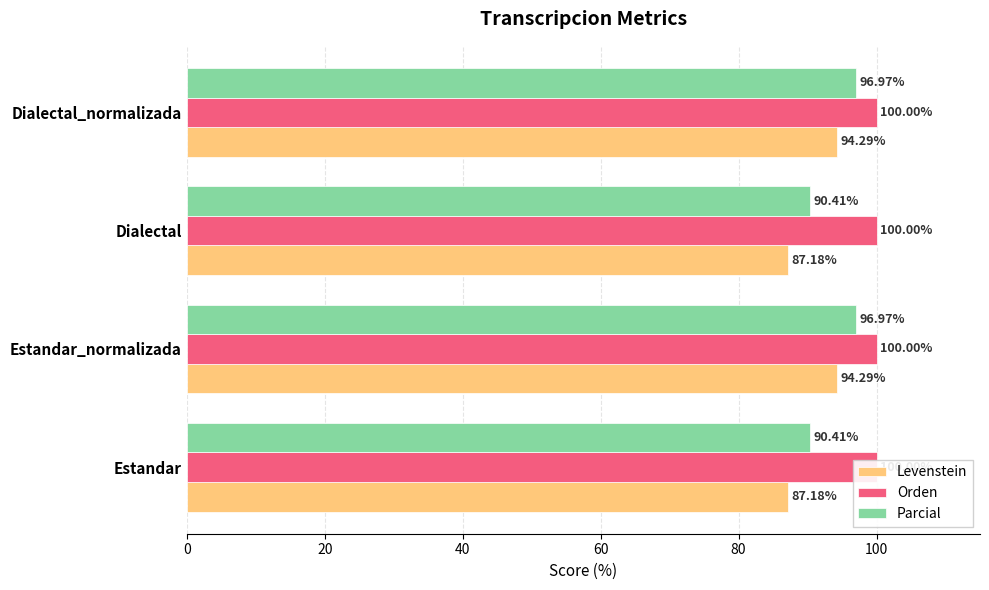

What is the difference between the maximum and minimum values in the Levenstein series?

7.1